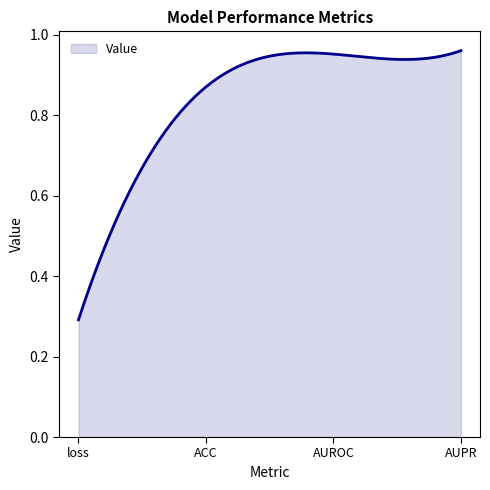

Rank the categories by value from lowest to highest.

loss, ACC, AUROC, AUPR